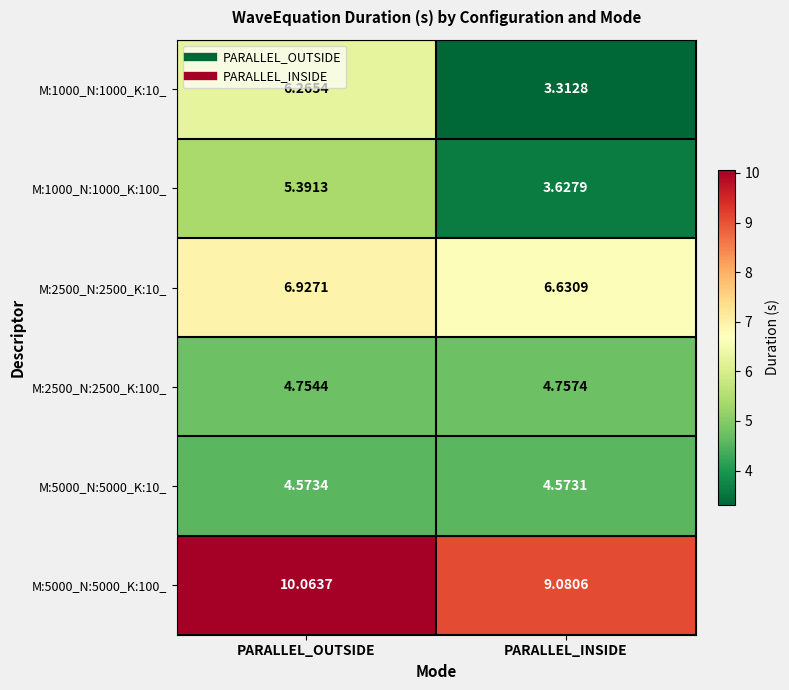

At which label does M:5000_N:5000_K:100_ reach its peak?

PARALLEL_OUTSIDE